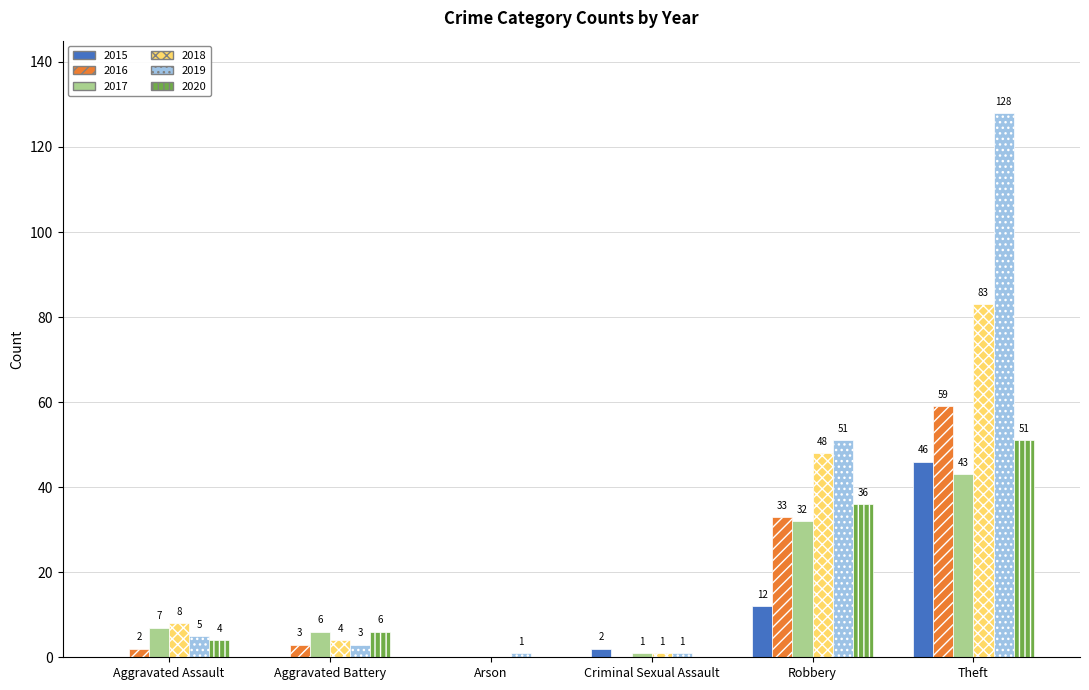

At which category is the sum across all series the highest?

Theft